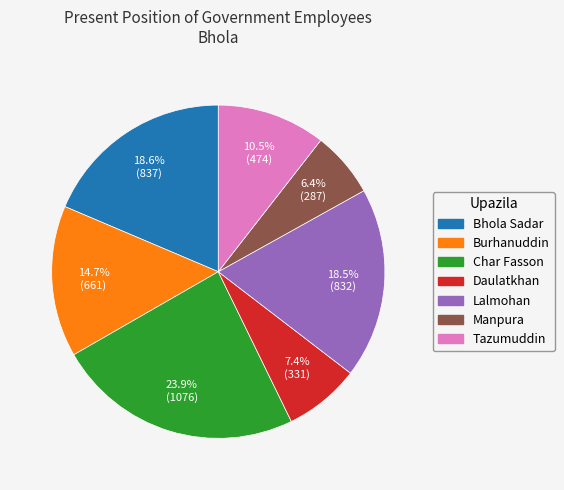

Do Burhanuddin and Char Fasson together represent more than half of the pie?

No